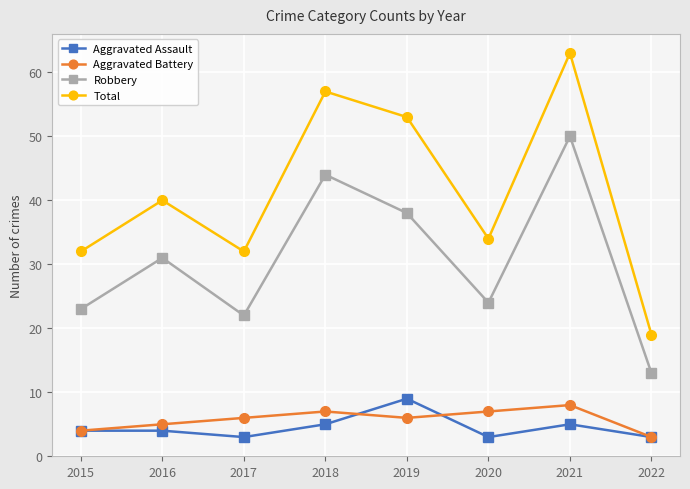

What is the minimum value for Aggravated Battery?

3